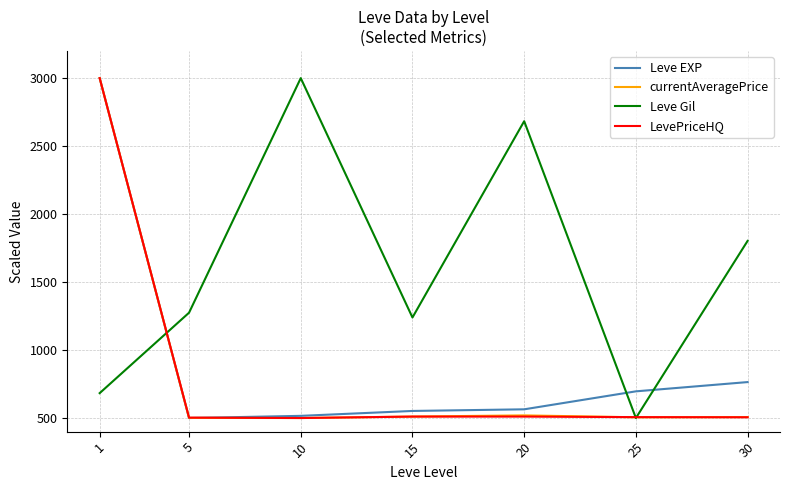

How many times do Leve Gil and Leve EXP cross each other?

3